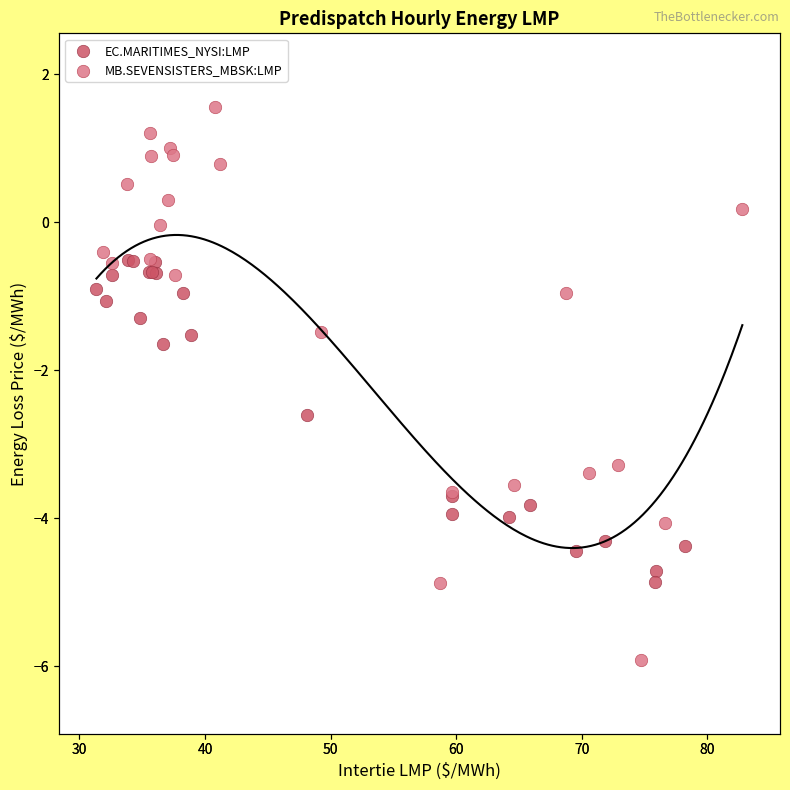

What are all the series names shown in the legend?

EC.MARITIMES_NYSI:LMP, MB.SEVENSISTERS_MBSK:LMP